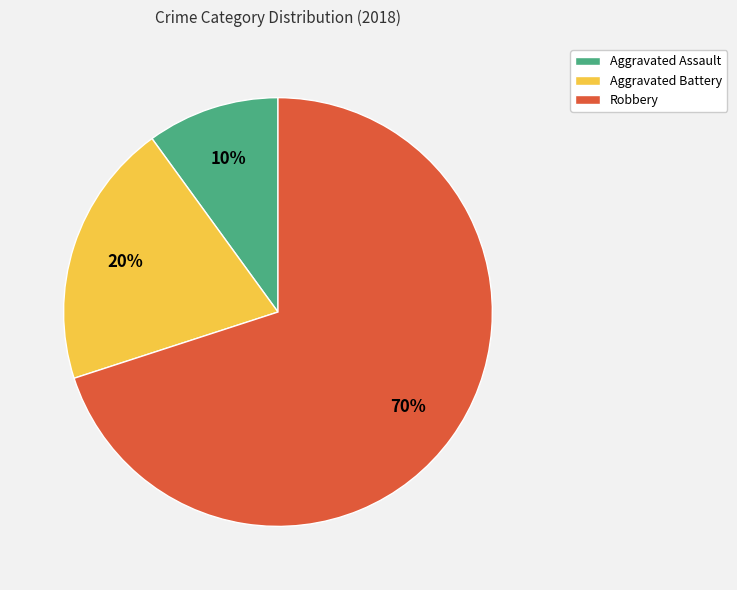

The Robbery slice represents 57% of the pie. True or false?

False